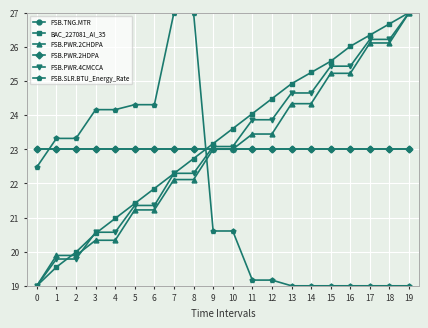

How many distinct data groups are displayed?

6